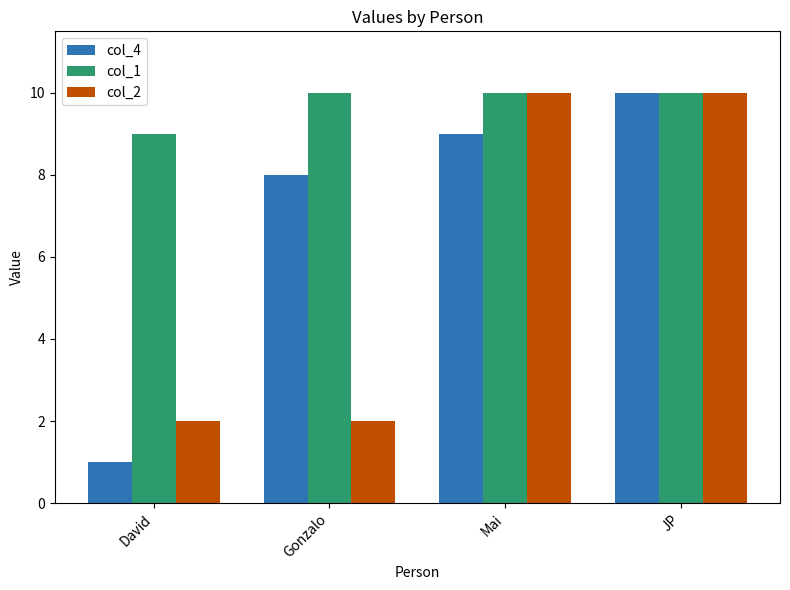

Between David and JP, which series saw the biggest shift?

col_4